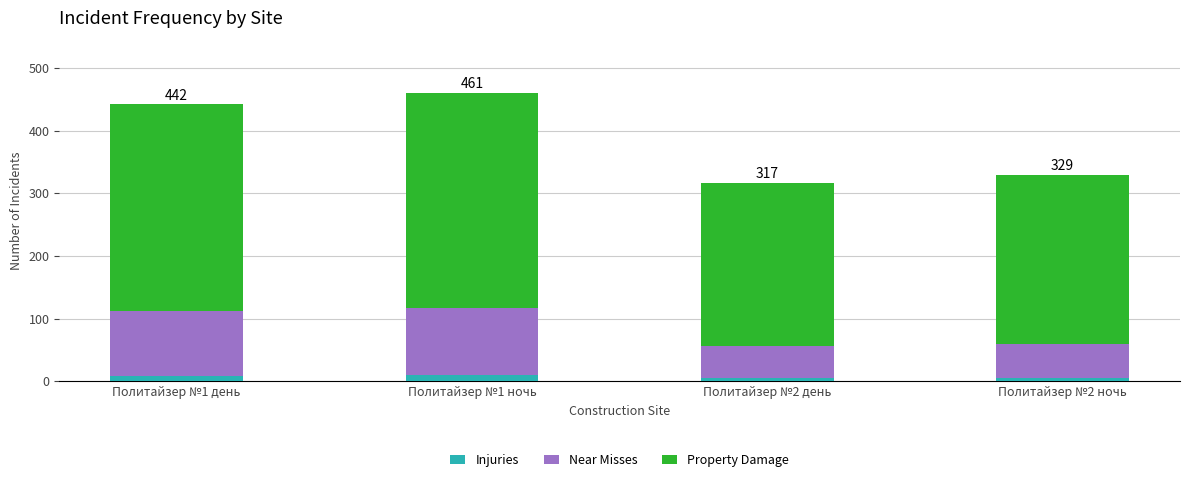

What is the sum of all Injuries values?

29.8